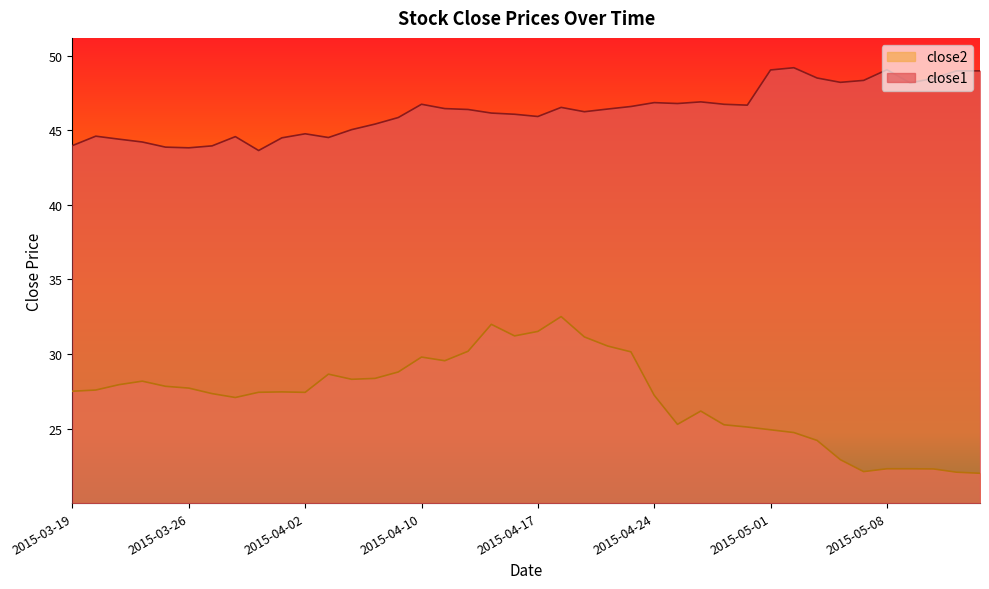

Read the close2 value at 2015-05-04.

24.7